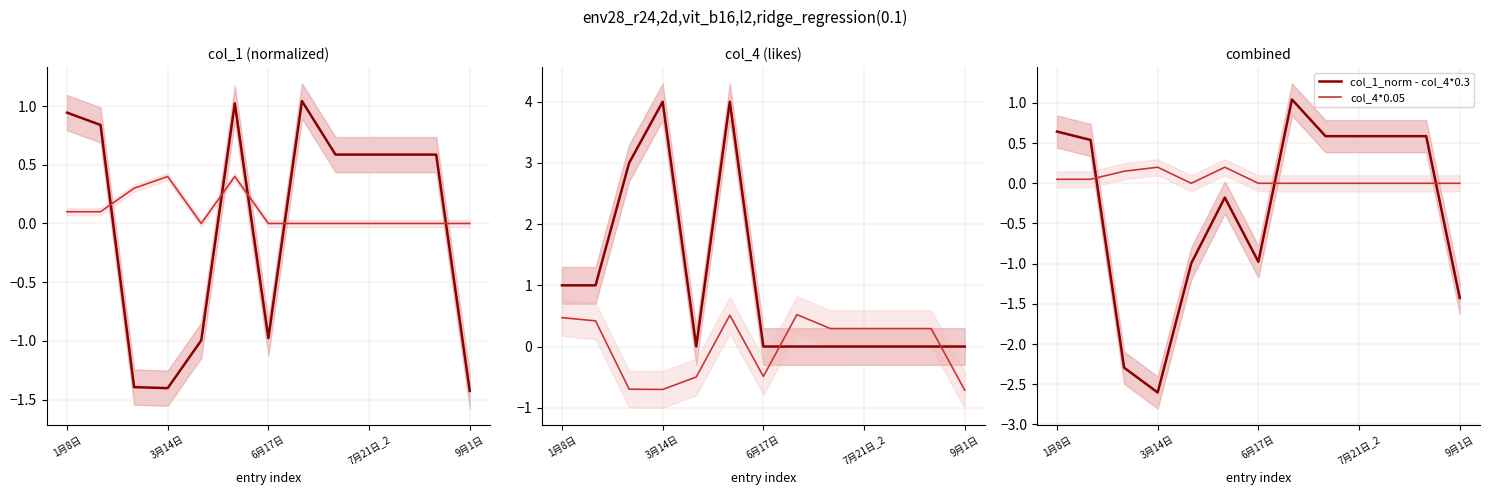

The col_1_norm - col_4*0.3 series shows -0.3 at 9月1日. True or false?

False